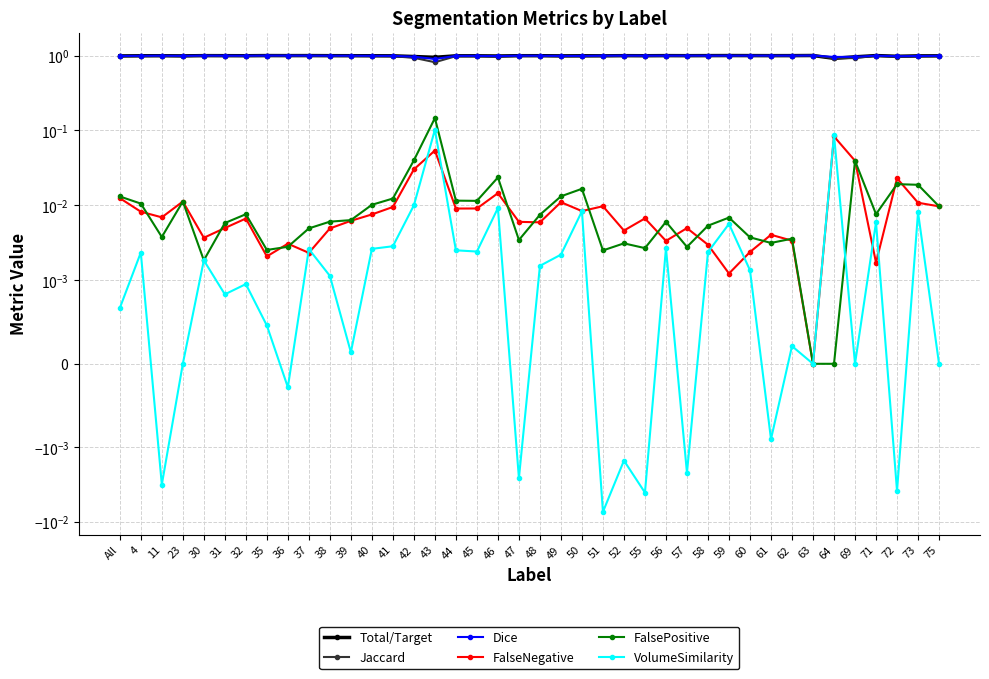

True or false: FalsePositive and VolumeSimilarity intersect in this chart.

True